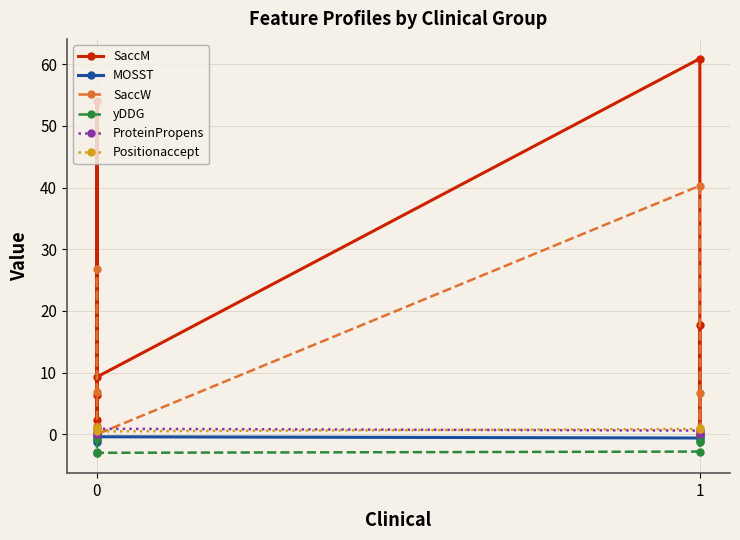

What is the average value of the Positionaccept series?

0.9